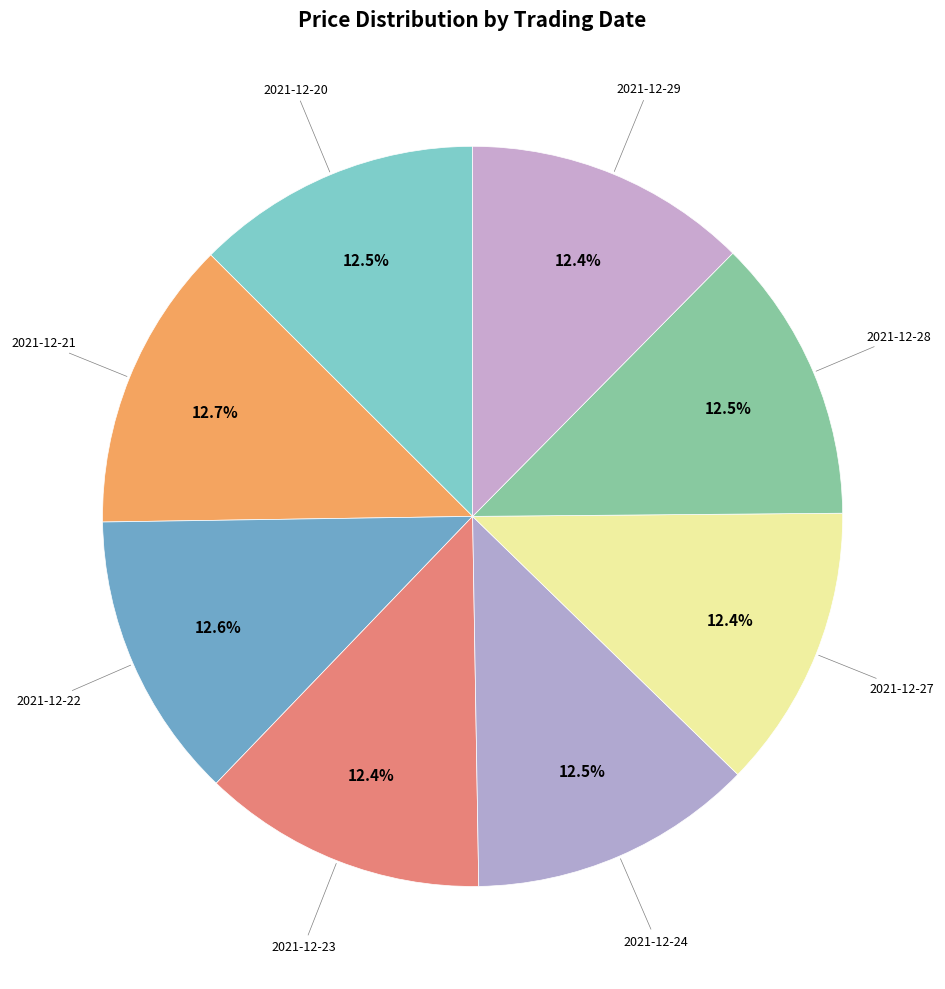

Count the number of slices in the pie.

8